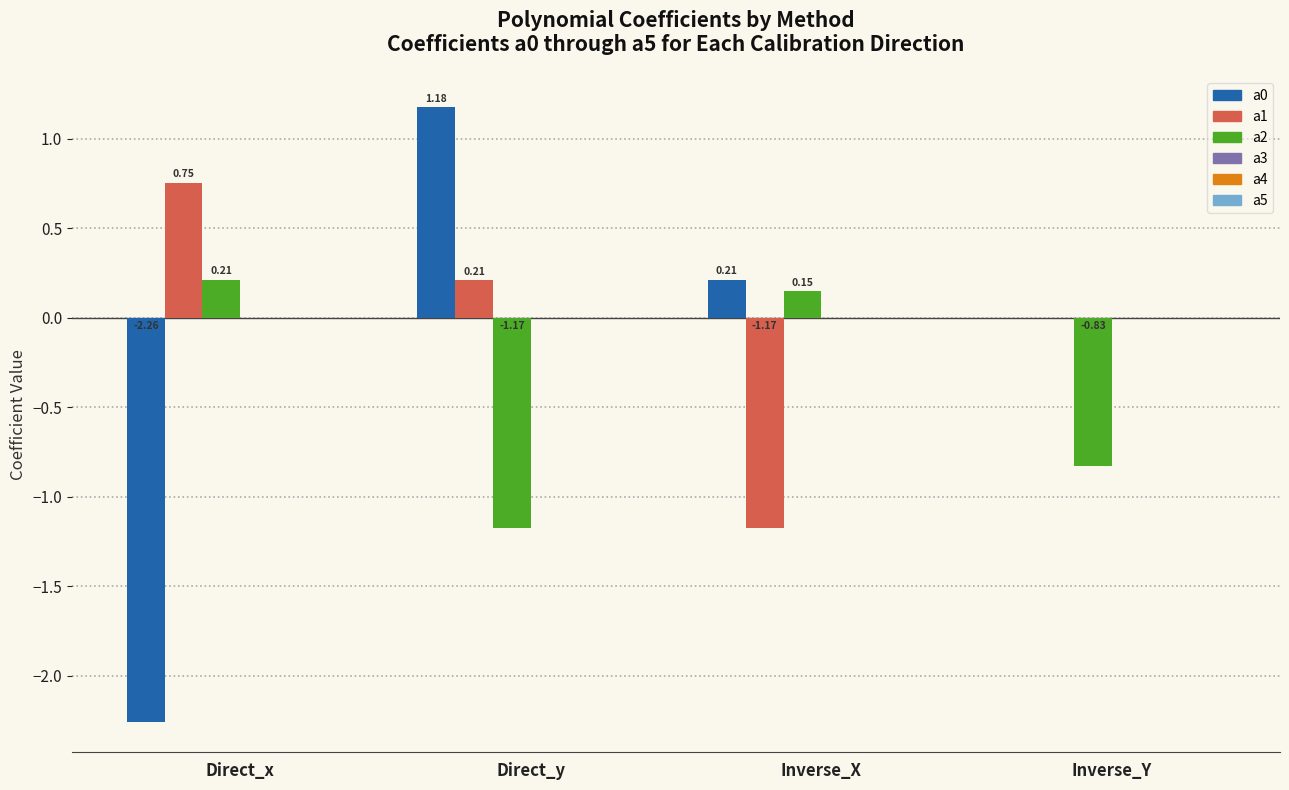

What is the sum of the a0 values at Direct_y and Inverse_X?

1.4